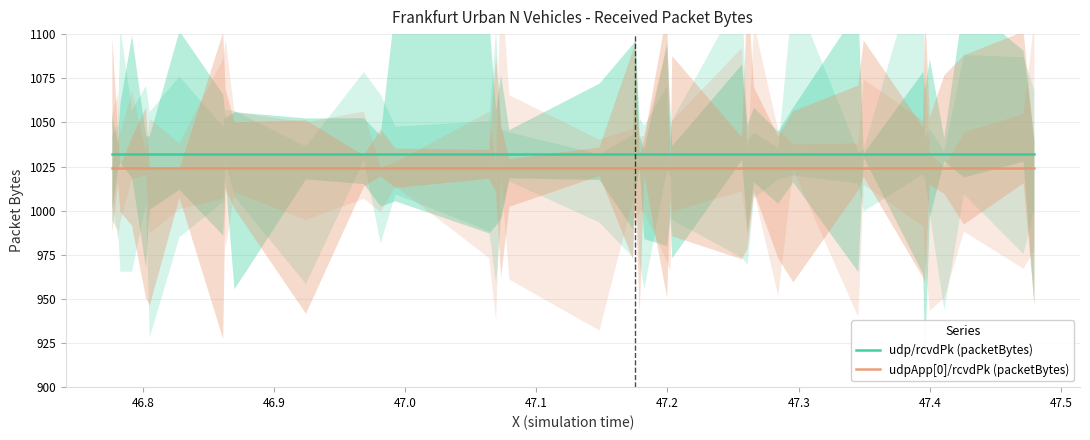

True or false: udp/rcvdPk (packetBytes) and udpApp[0]/rcvdPk (packetBytes) cross at least once.

False